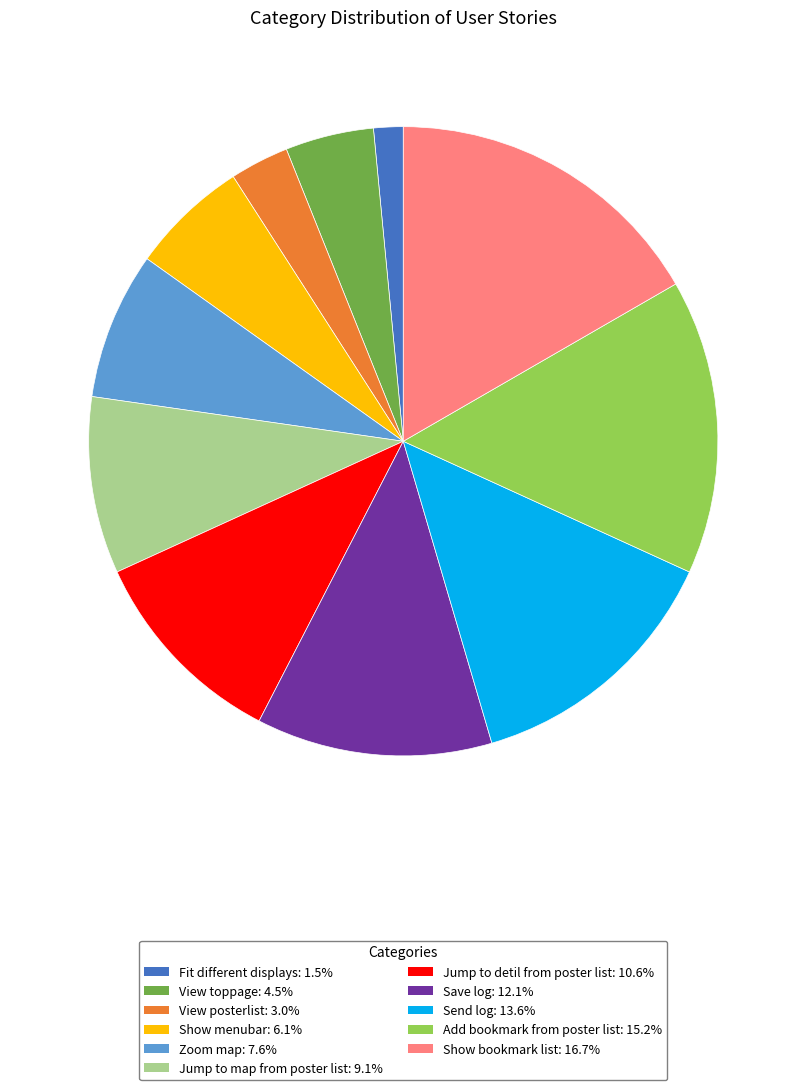

What is the ratio of the value at Fit different displays to the value at Show bookmark list?

0.1